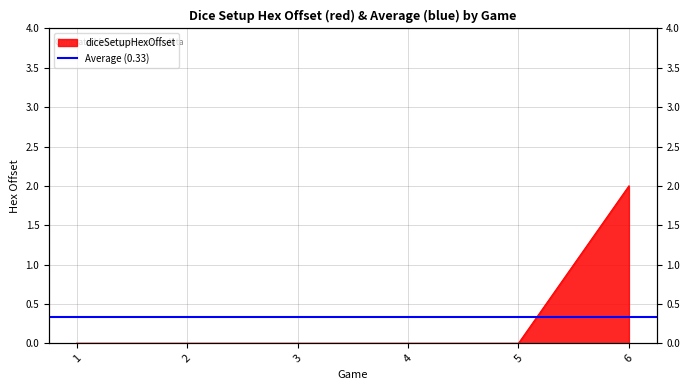

Reading left to right, extract all data points from this chart.

1=0	2=0	3=0	4=0	5=0	6=2